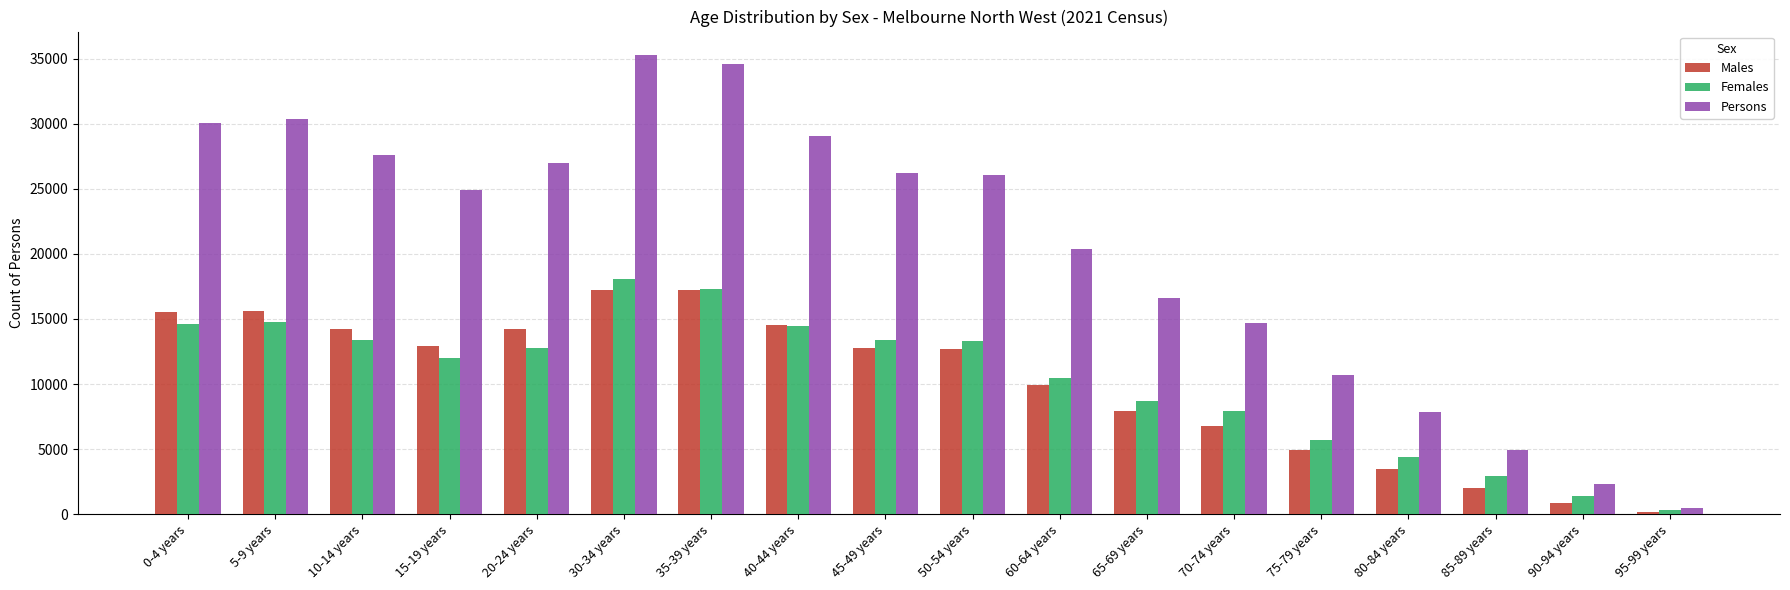

What is the total value across all series at 35-39 years?

69153